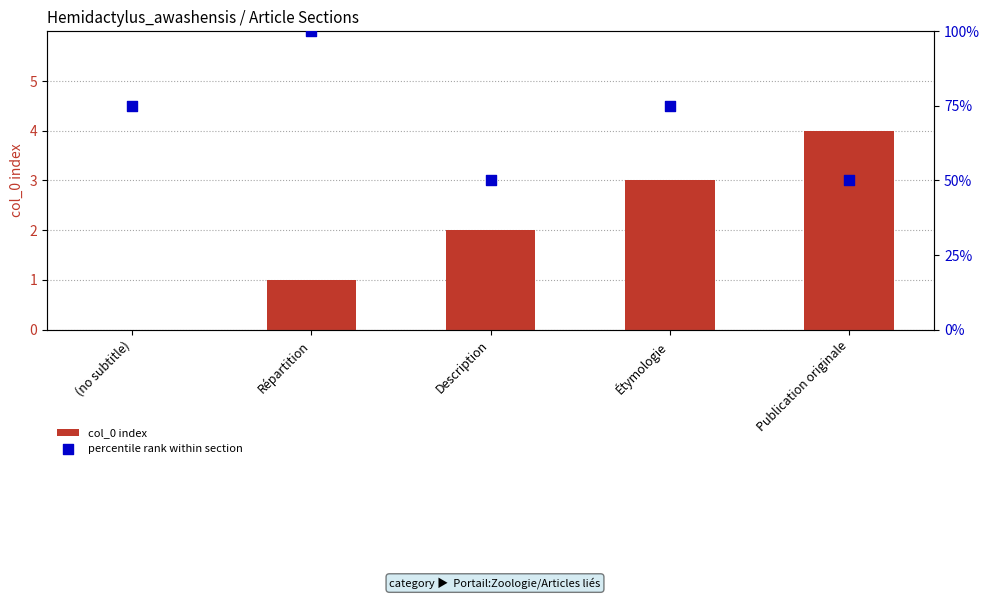

Which series contains the highest Y value?

percentile rank within section